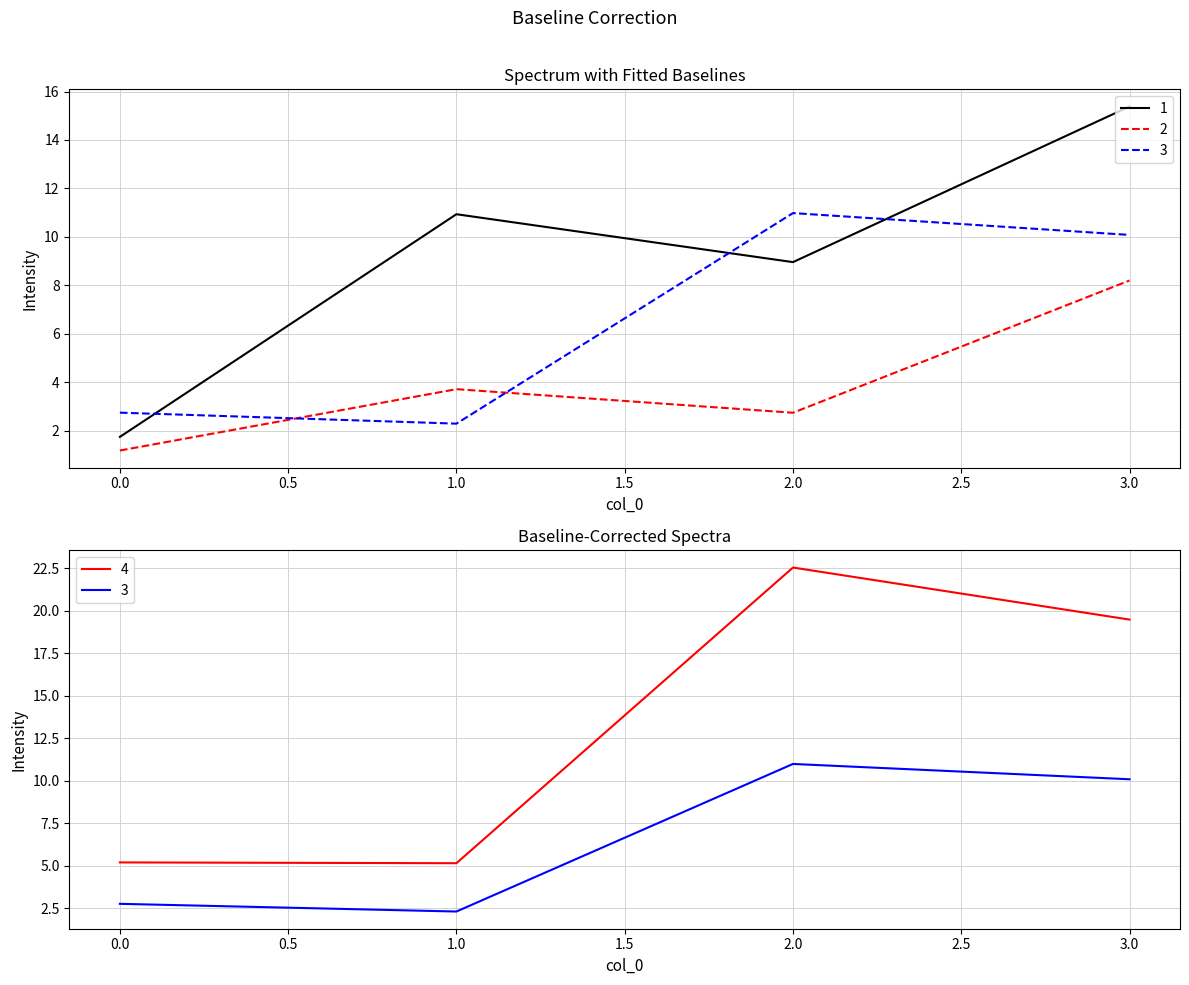

Which category has the highest value in the 1 series?

3